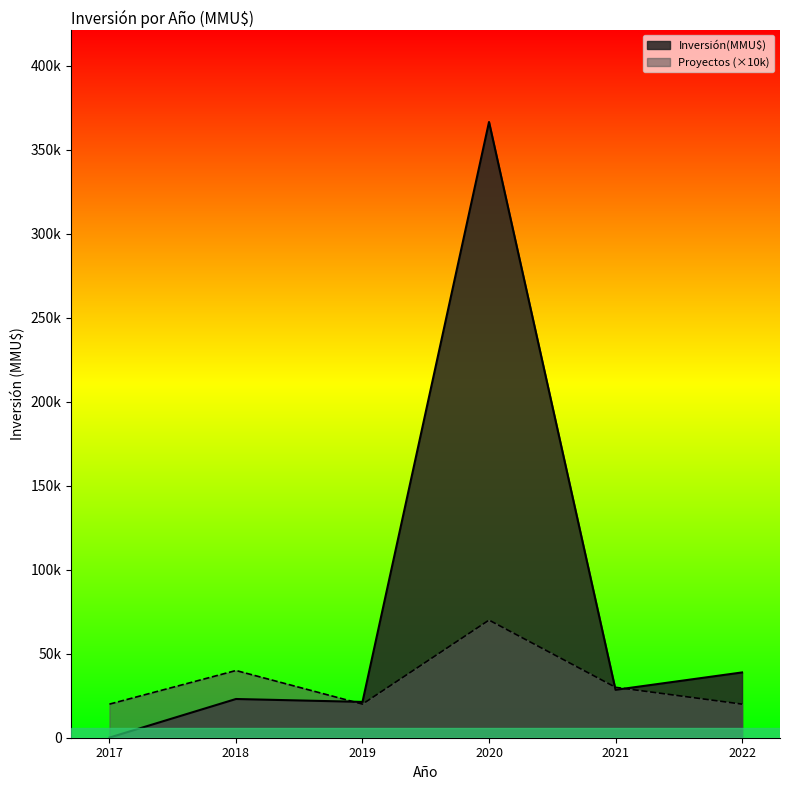

List the series in order of their peak value, lowest first.

Proyectos (×10k), Inversión(MMU$)